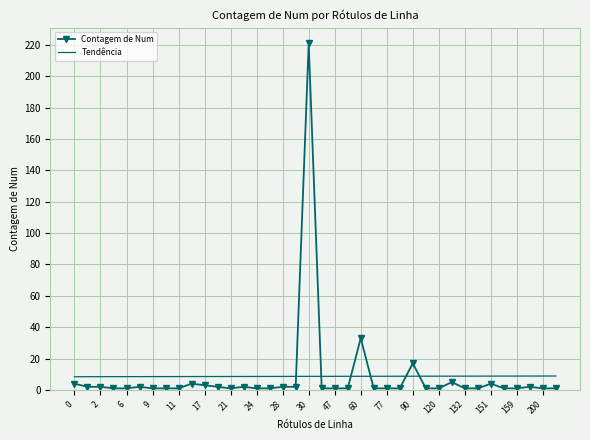

List the series in order of their peak value, highest first.

Contagem de Num, Tendência